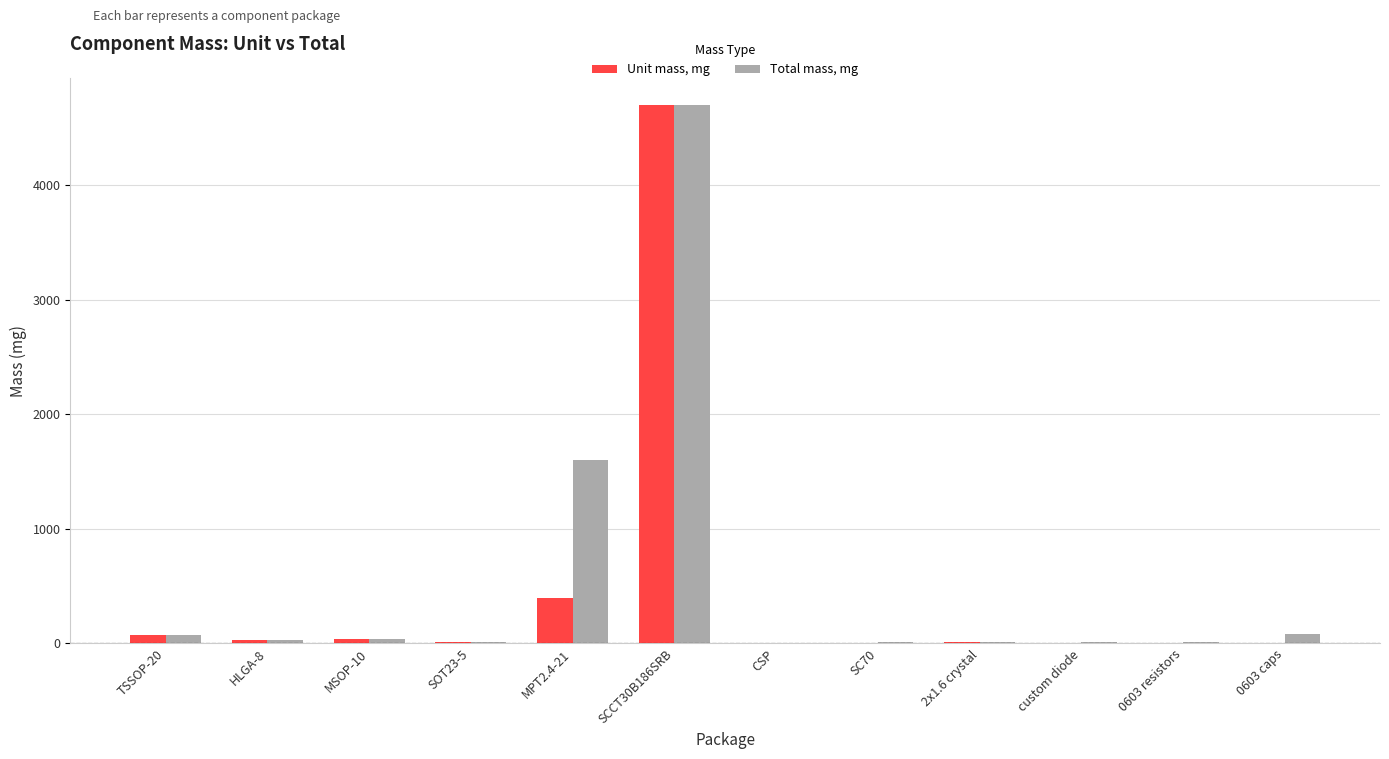

At which label is Unit mass, mg closest to 2351?

MPT2.4-21